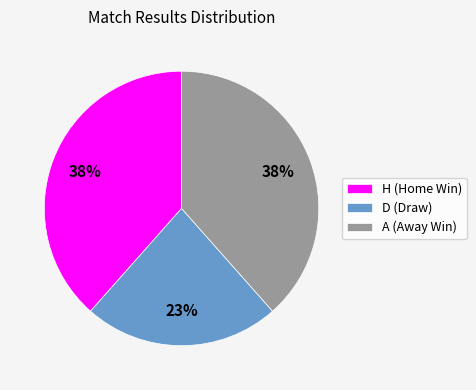

How many segments does this pie chart have?

3